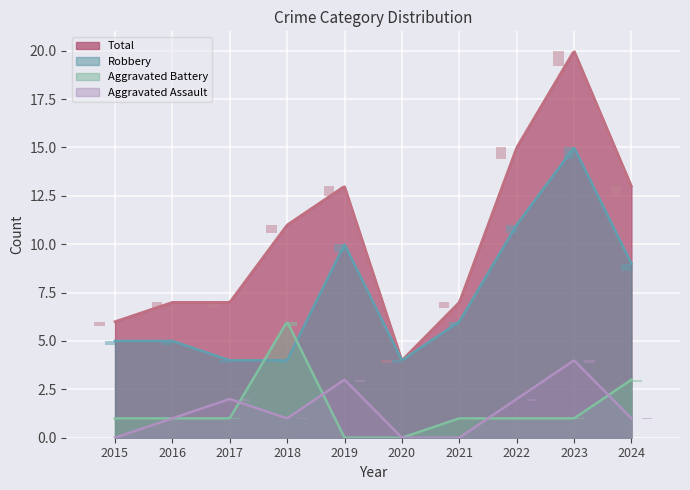

The value of Aggravated Battery at 2015 is 0.1. True or false?

False